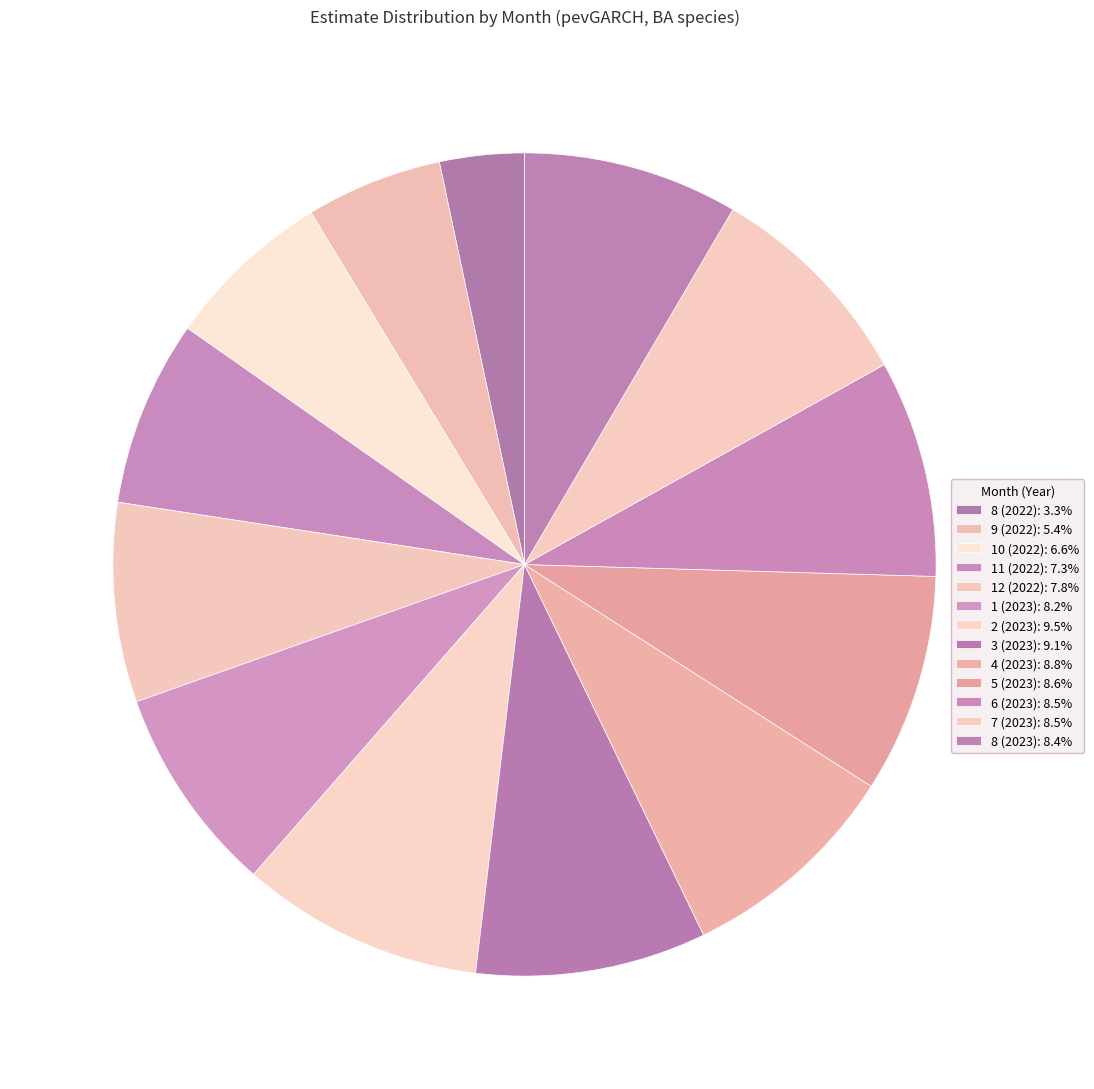

Count the number of slices in the pie.

13